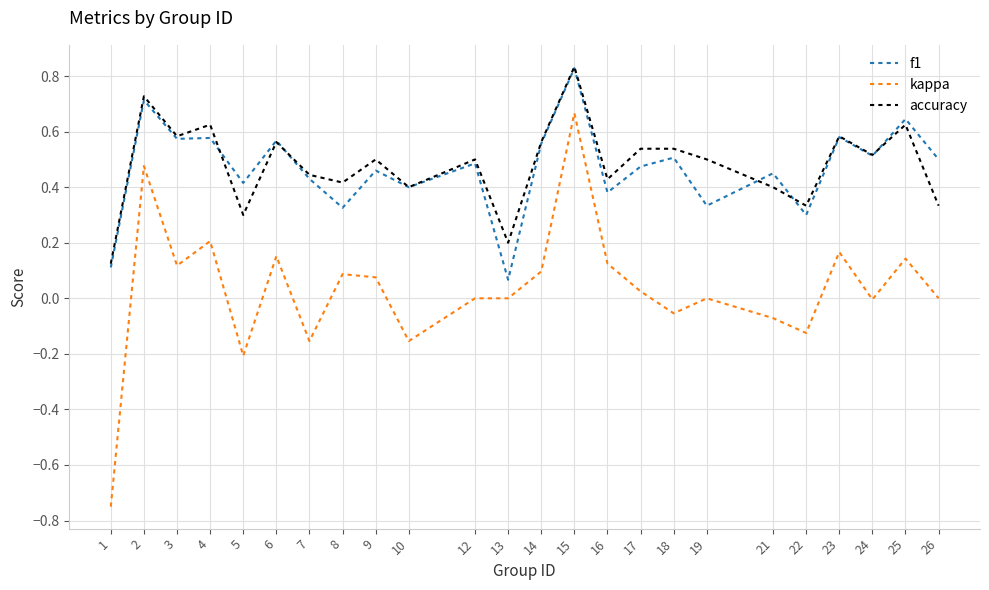

What are all the series names shown in the legend?

f1, kappa, accuracy